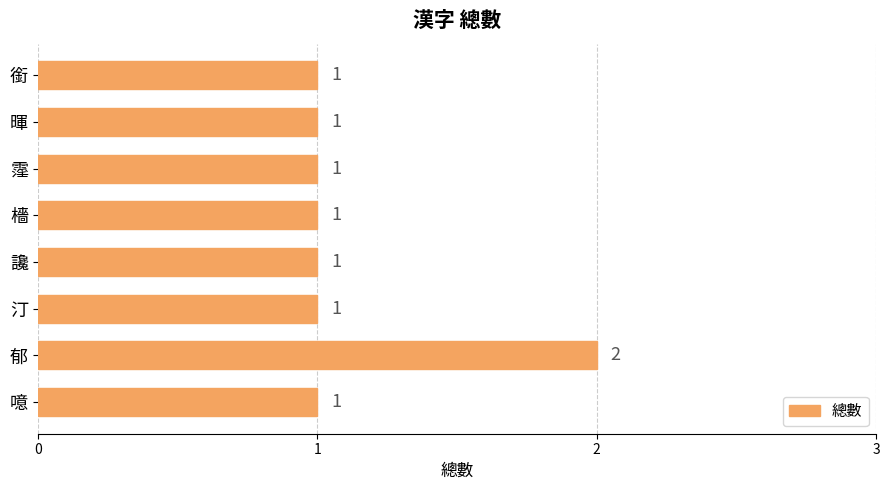

Count the values in the range 1 to 2.

8